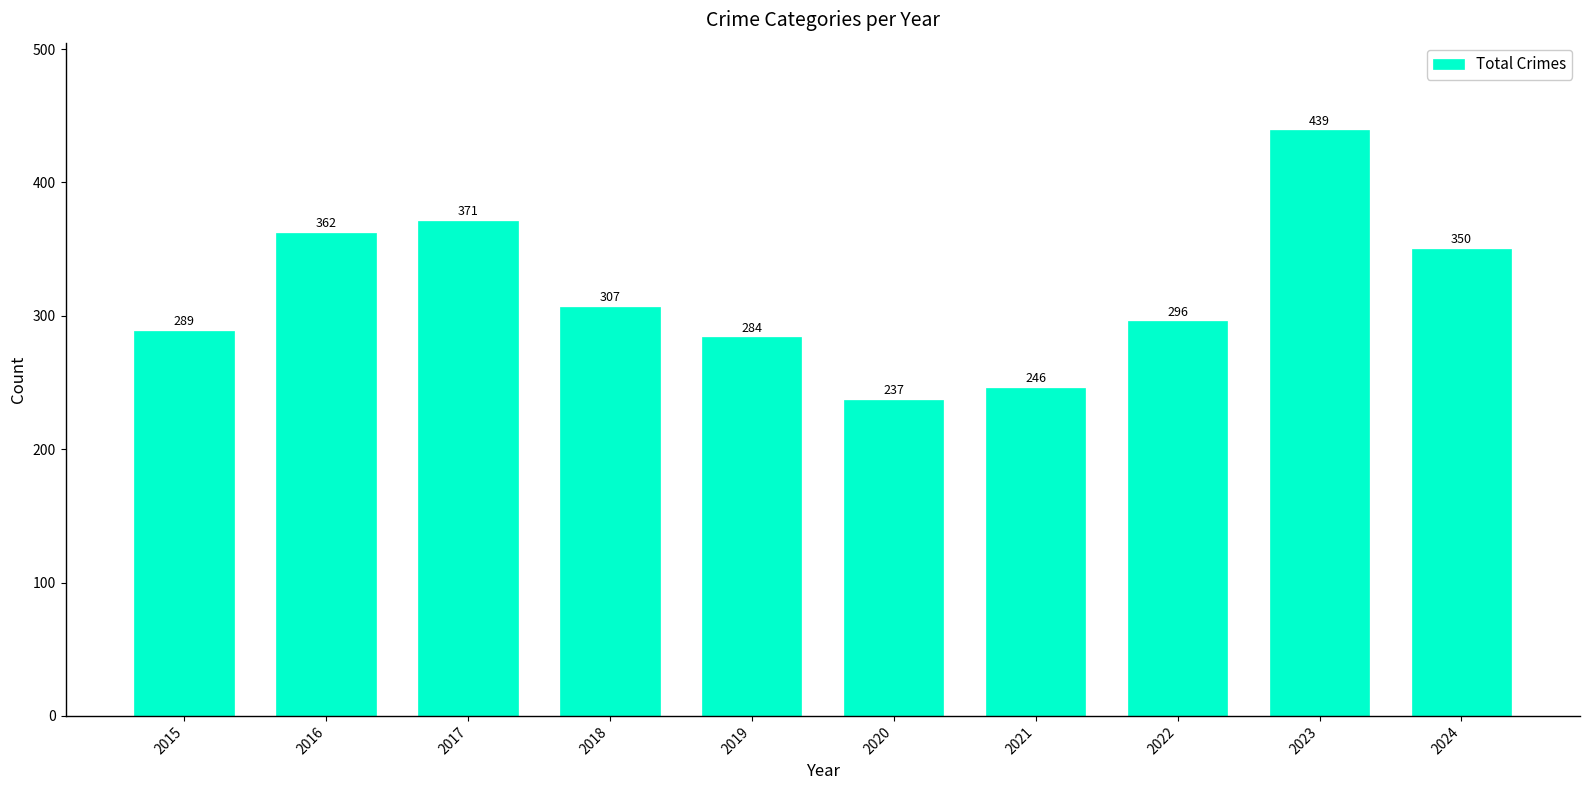

What is the smallest value displayed?

237